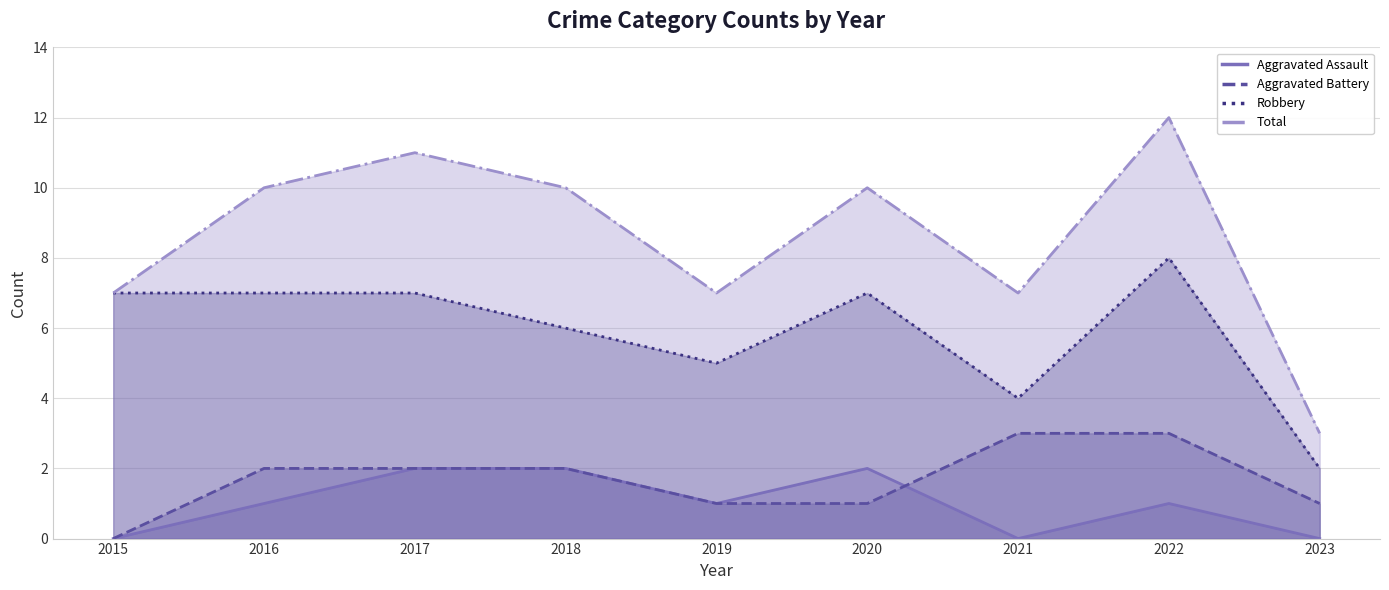

True or false: Total has a value of 10 at 2018.

True